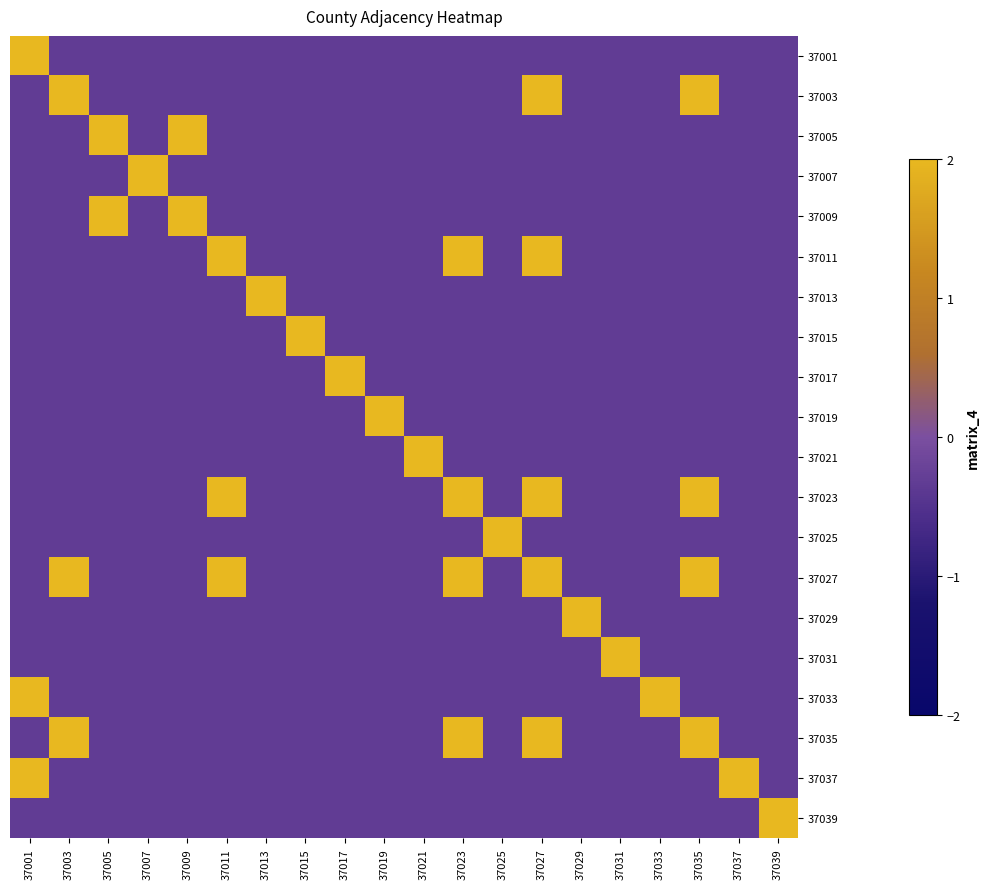

What is the greatest value displayed?

2.0